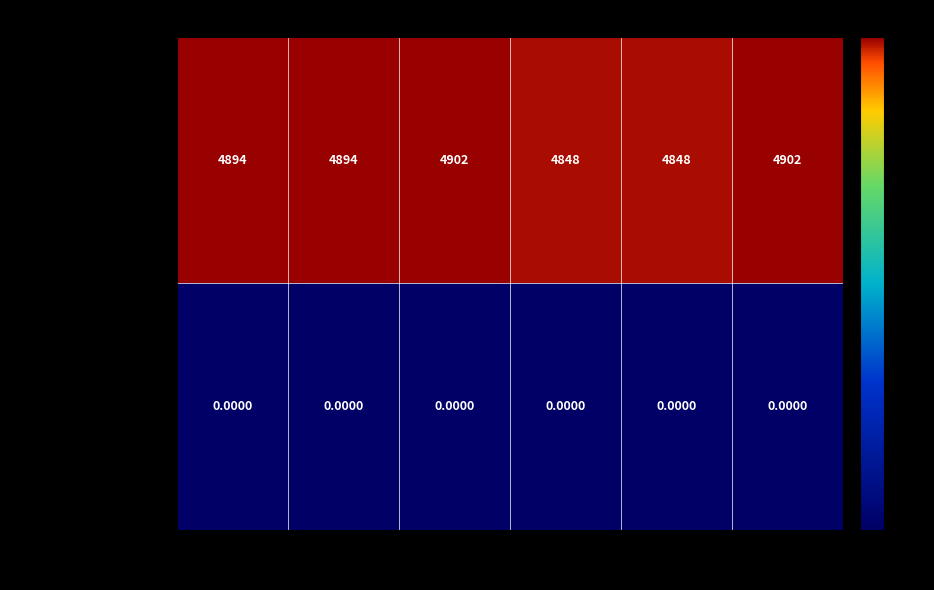

At how many categories does at least one series exceed 3060?

6